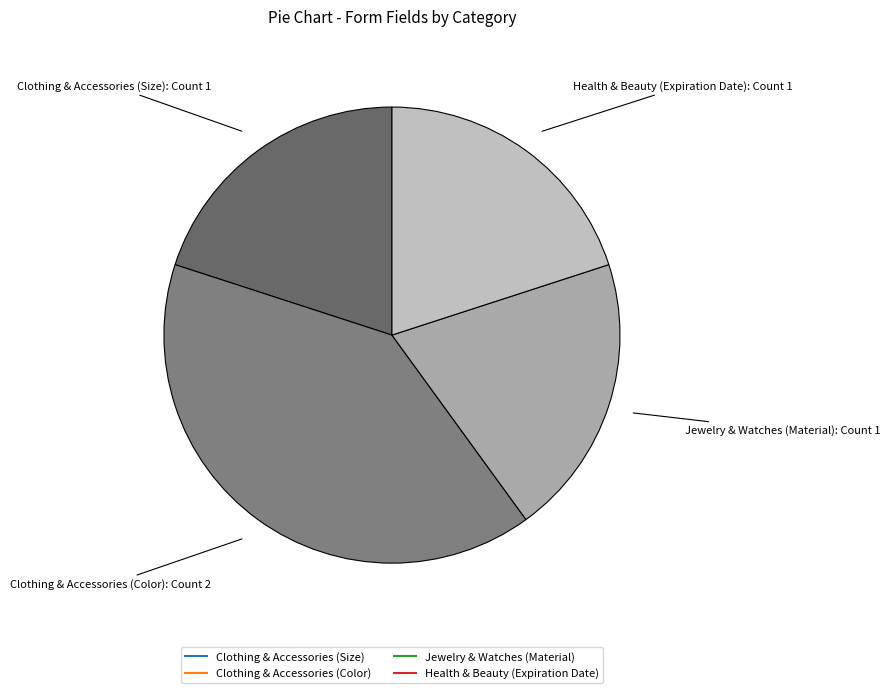

The Clothing & Accessories (Size) slice represents 20% of the pie. True or false?

True